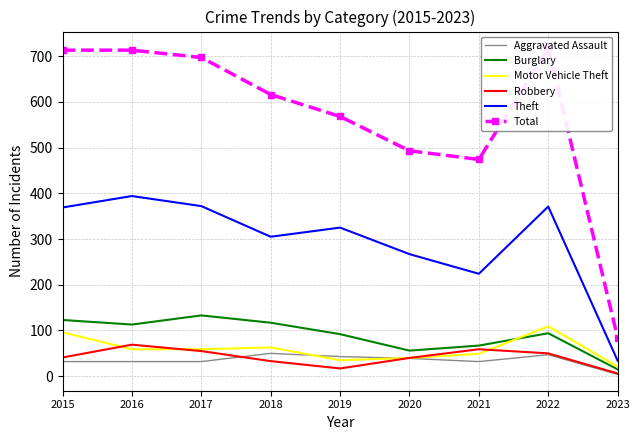

Does the chart have visible grid lines?

Yes